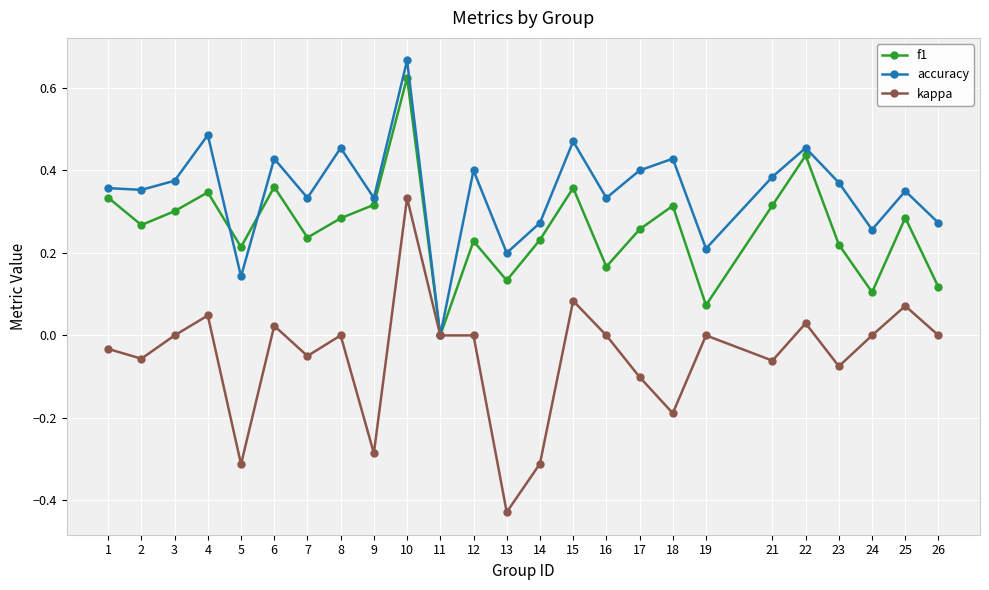

Which series has the widest spread of values?

kappa